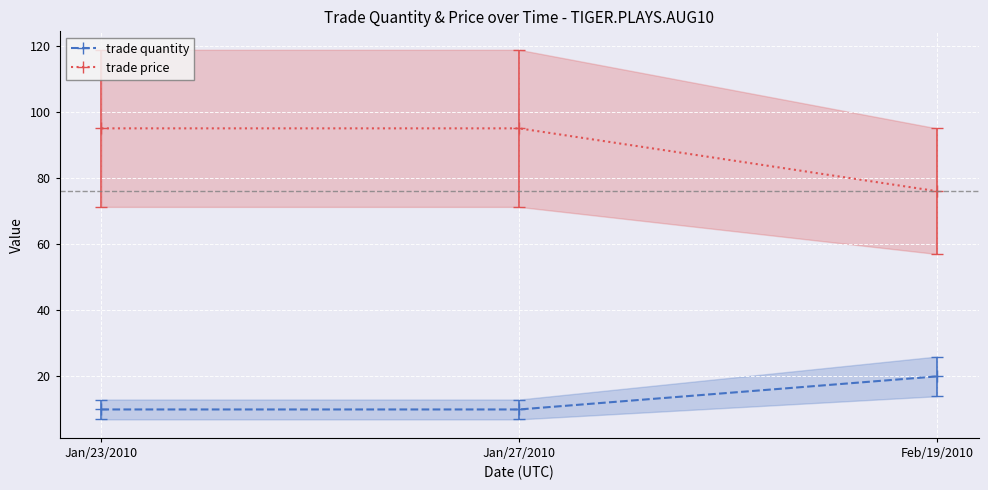

Reading left to right, list all the values displayed in this chart.

trade quantity: Jan/23/2010=10	Jan/27/2010=10	Feb/19/2010=20
trade price: Jan/23/2010=95	Jan/27/2010=95	Feb/19/2010=76